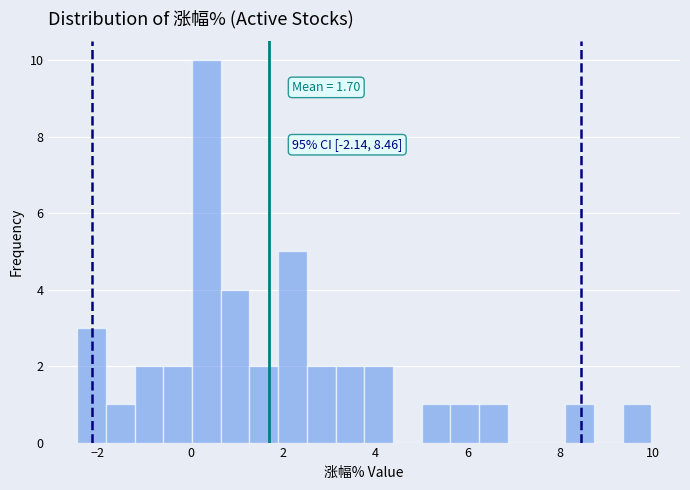

Read against the x-axis, roughly where is the centre of the tallest bar?

0.4